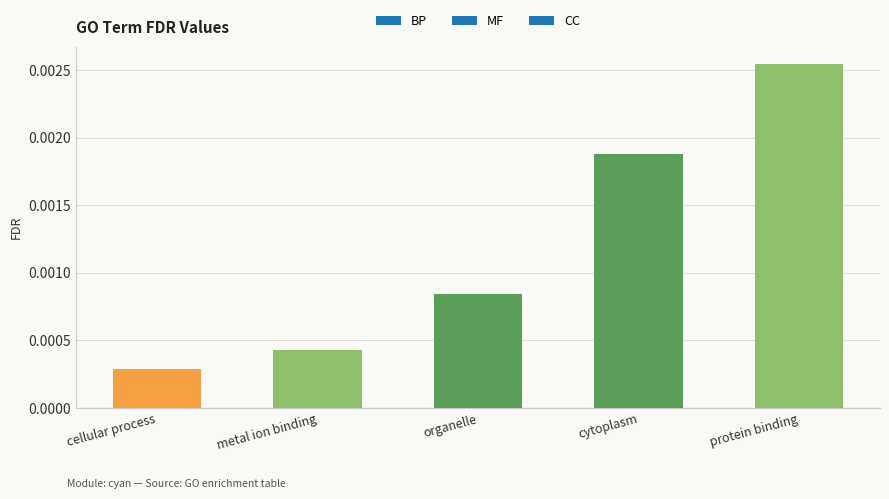

True or false: the data shows 0.0 at cytoplasm.

False